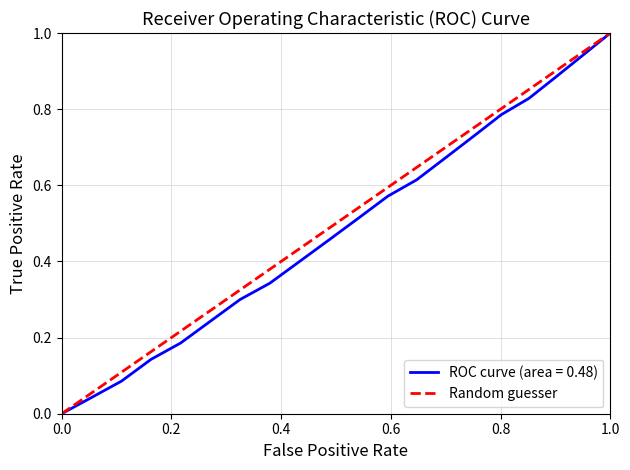

Which category has the highest value in the ROC curve (area = 0.48) series?

1.0